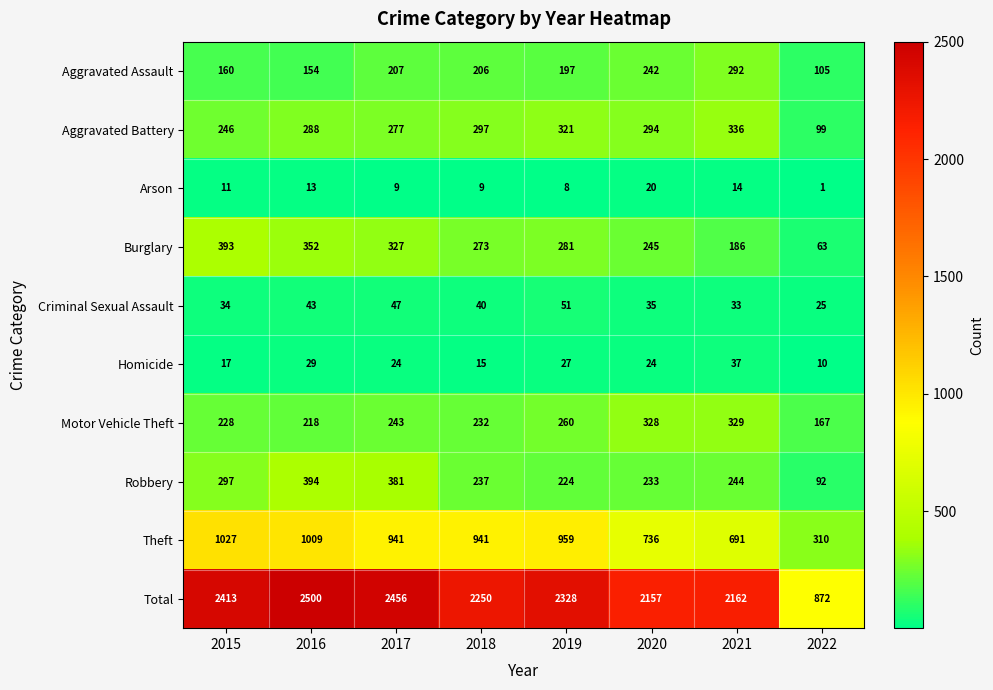

What value does the Criminal Sexual Assault series have at 2016?

43